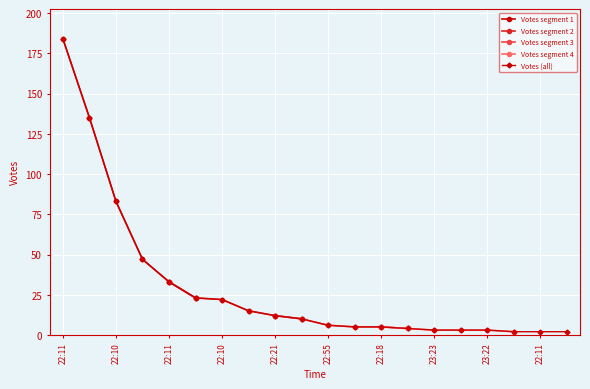

What is the change in value from 22:15 to 22:18?

-42